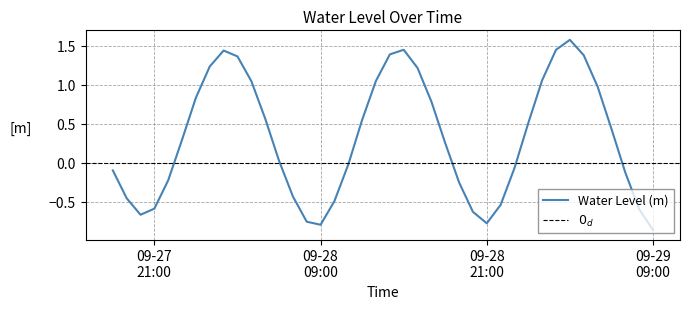

What is the highest value of the Water Level (m) series?

1.6